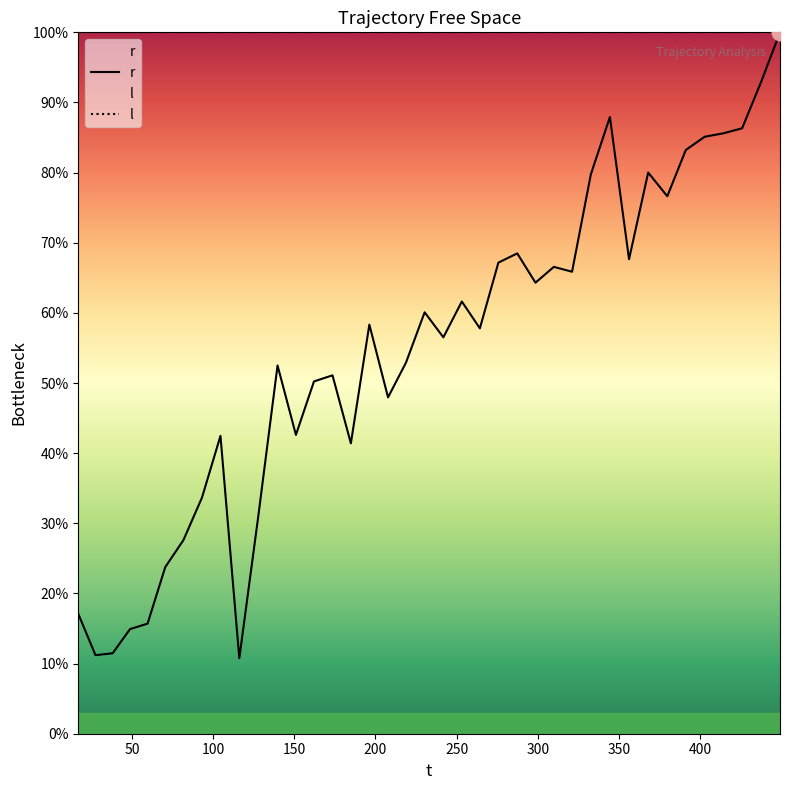

Which series has the largest total across all categories?

l